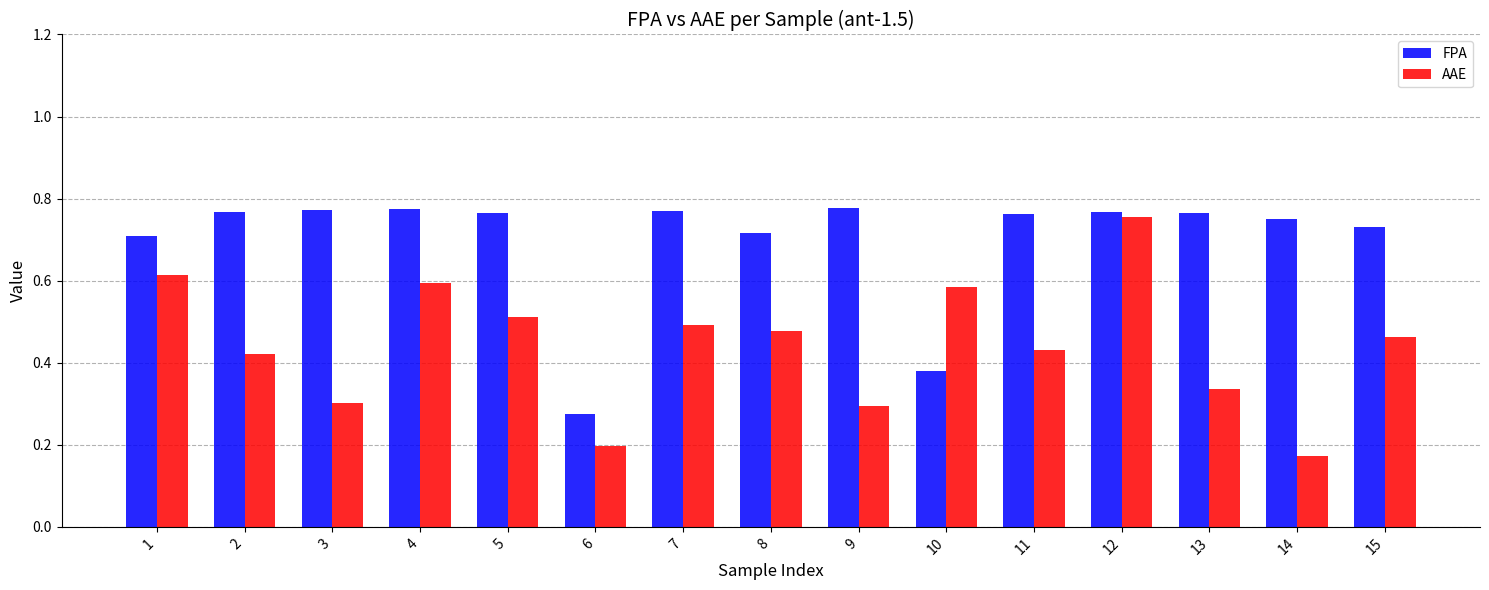

Where is FPA nearest to the value 0?

6